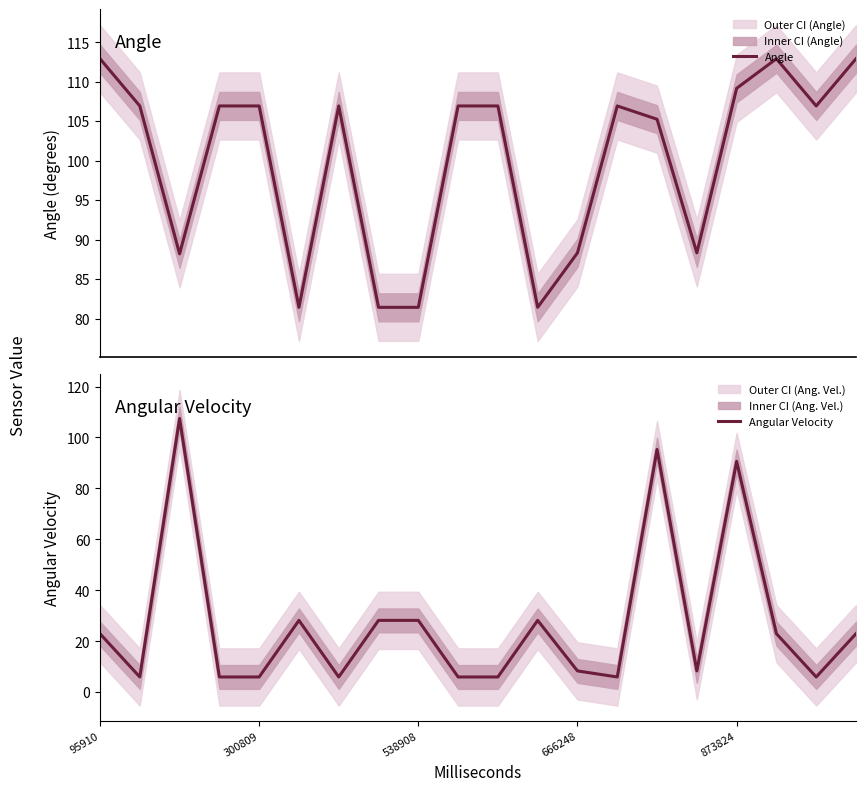

What is the greatest value displayed?

112.9